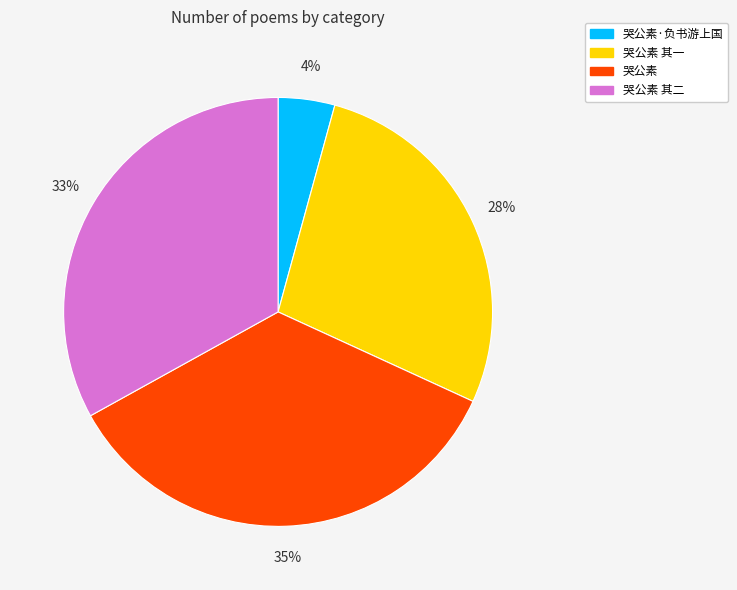

Count the number of slices in the pie.

4